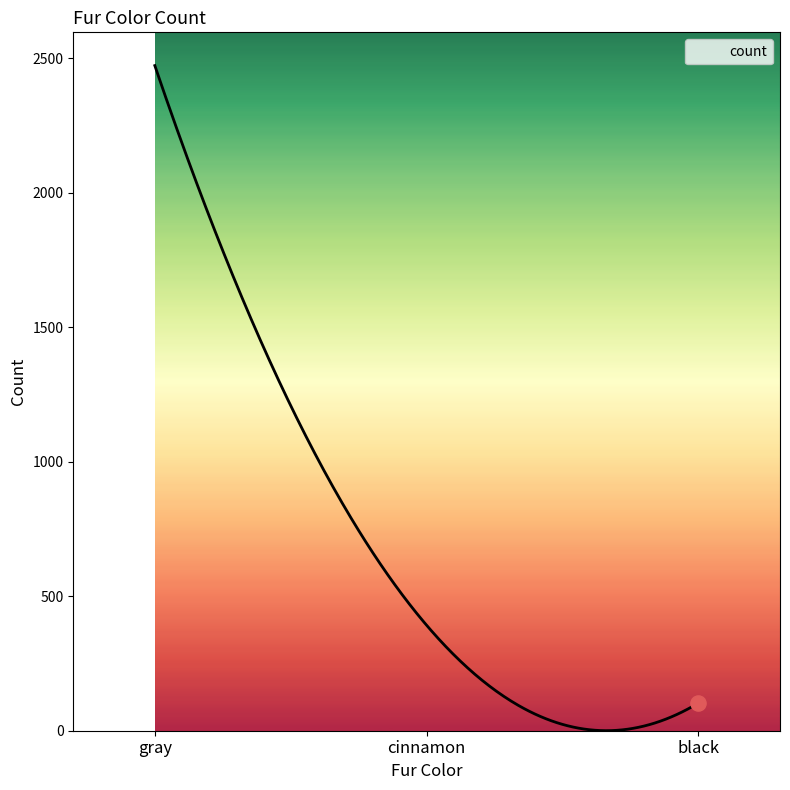

What is the difference between the maximum and minimum values?

2472.8